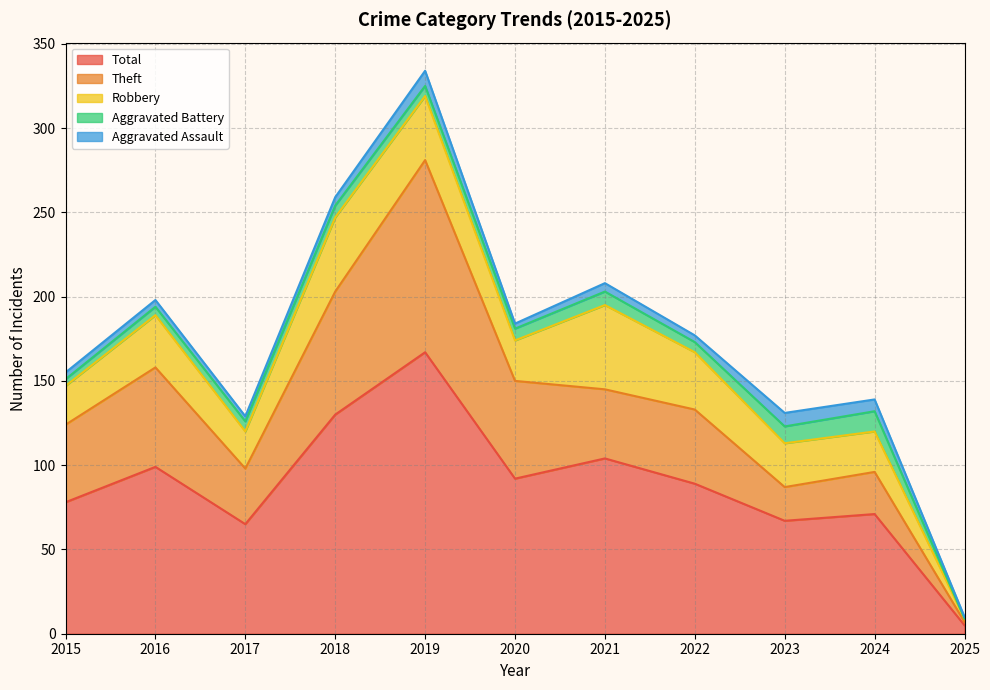

The Theft series shows 83 at 2020. True or false?

False